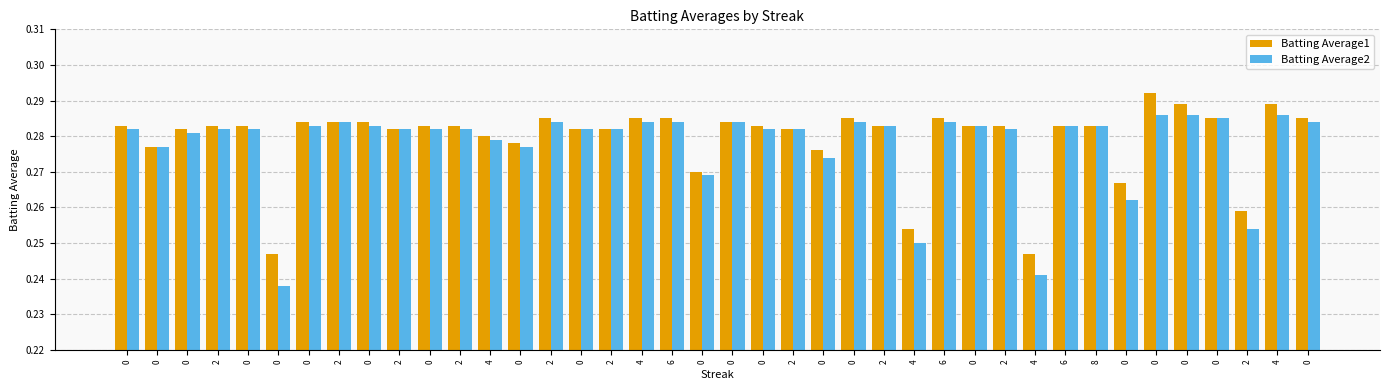

How many data points does each series have?

40